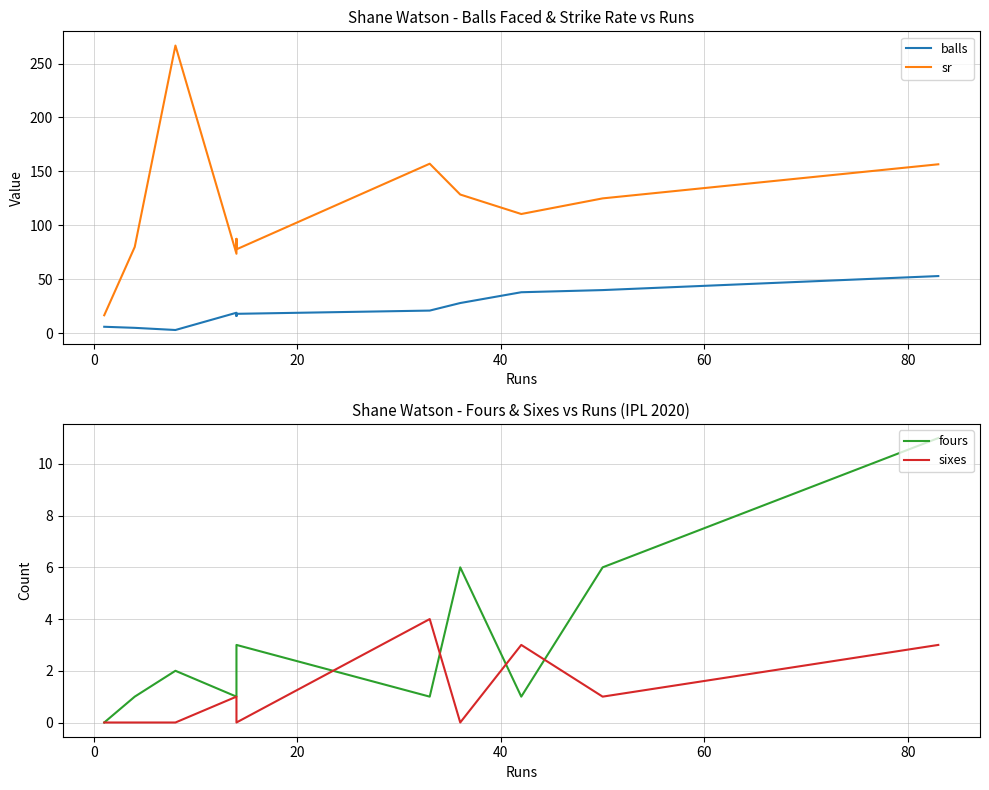

What position from the left is 0?

2